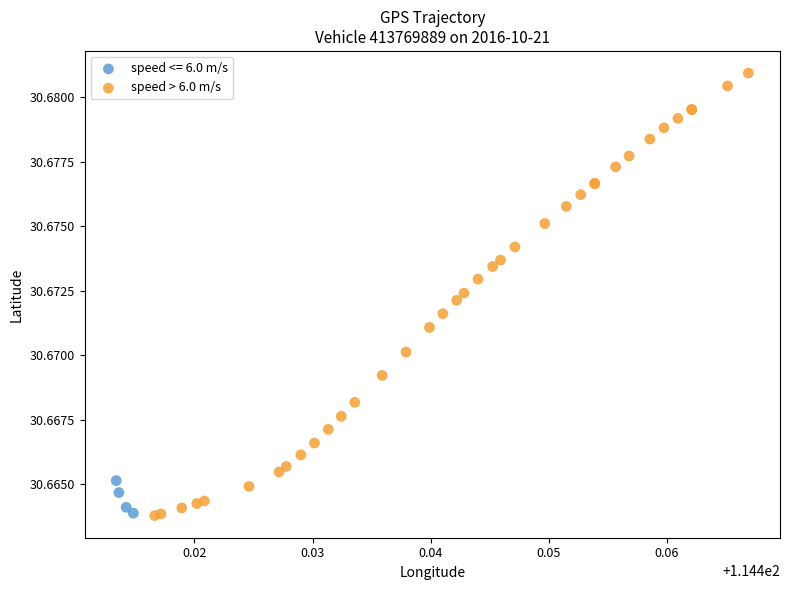

Which series has the widest spread of Y values?

speed > 6.0 m/s